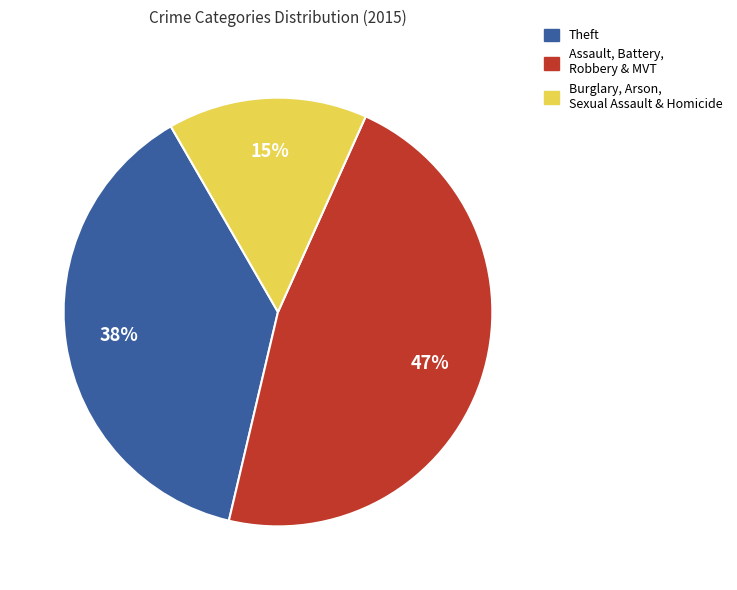

To the nearest percent, what is the average slice percentage?

33%